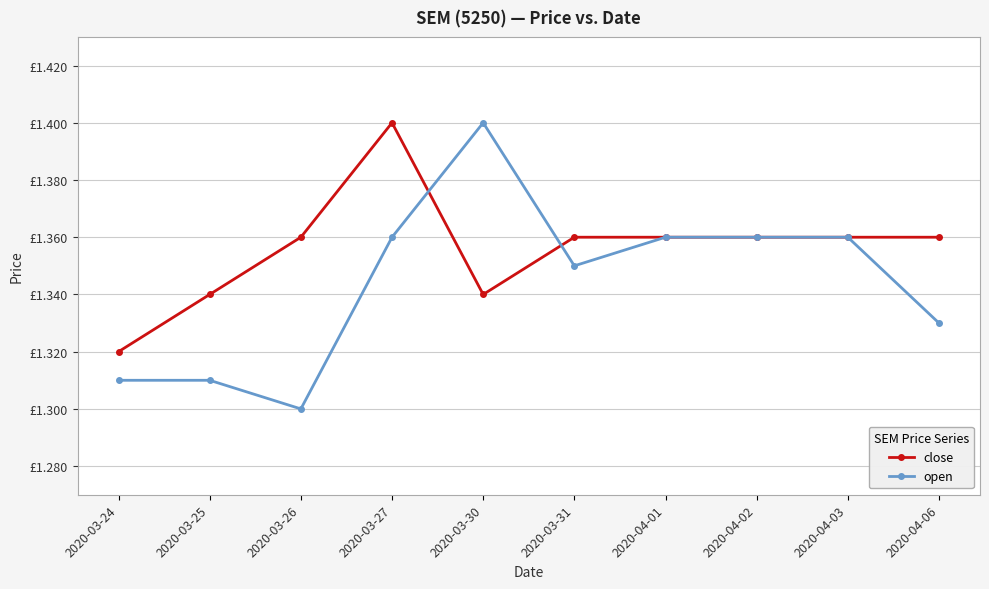

Which series changed the most between 2020-03-26 and 2020-03-31?

open